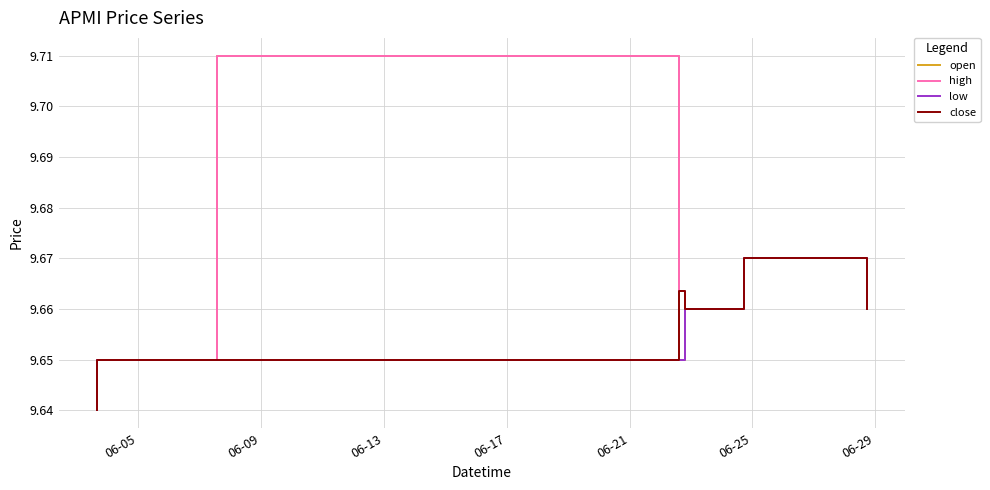

List the series in order of their peak value, highest first.

open, high, low, close